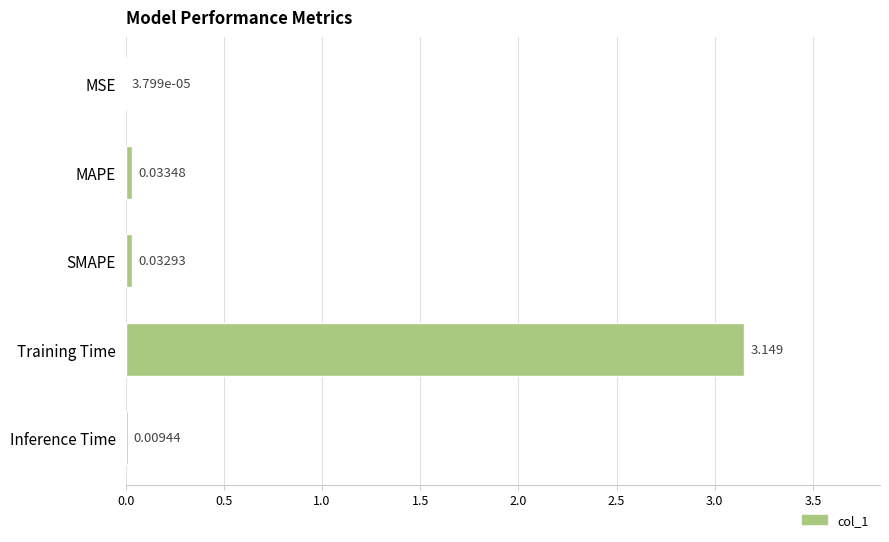

Which has a higher value, SMAPE or Training Time?

Training Time